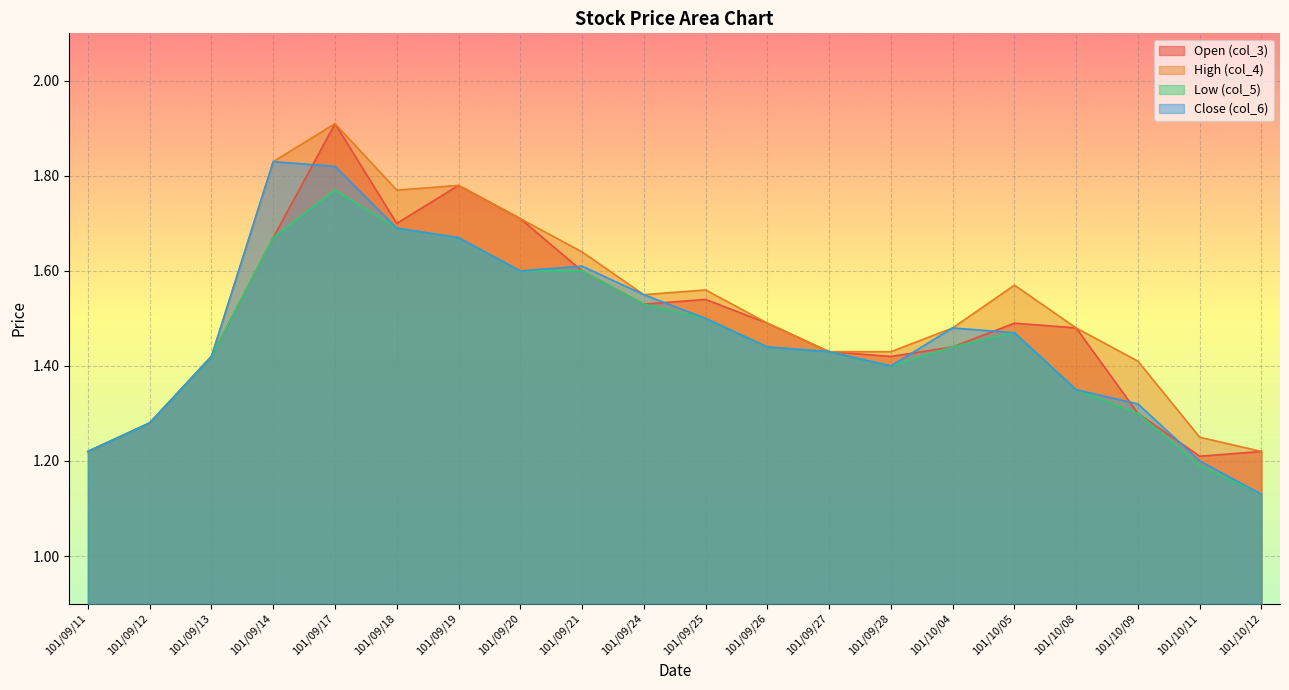

What position from the left is 101/10/08?

17